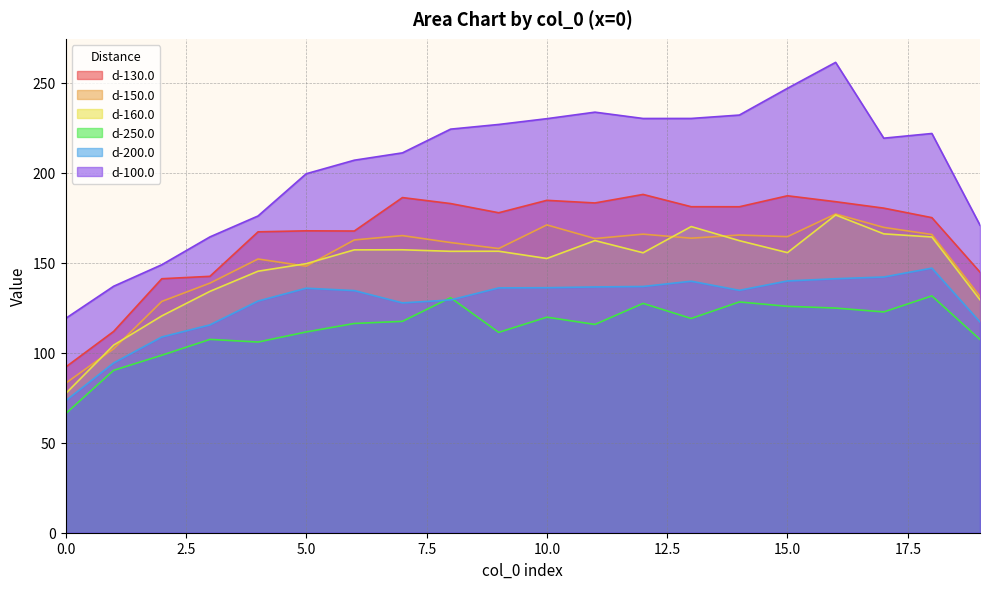

How many categories are shown in the chart?

20